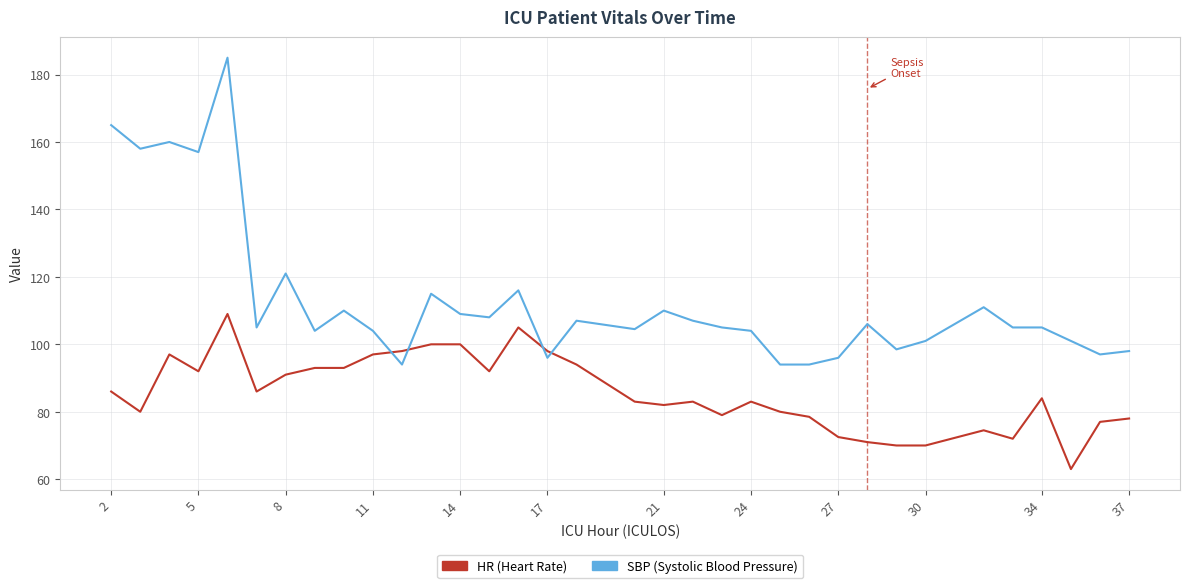

How many lines are shown in the chart?

2